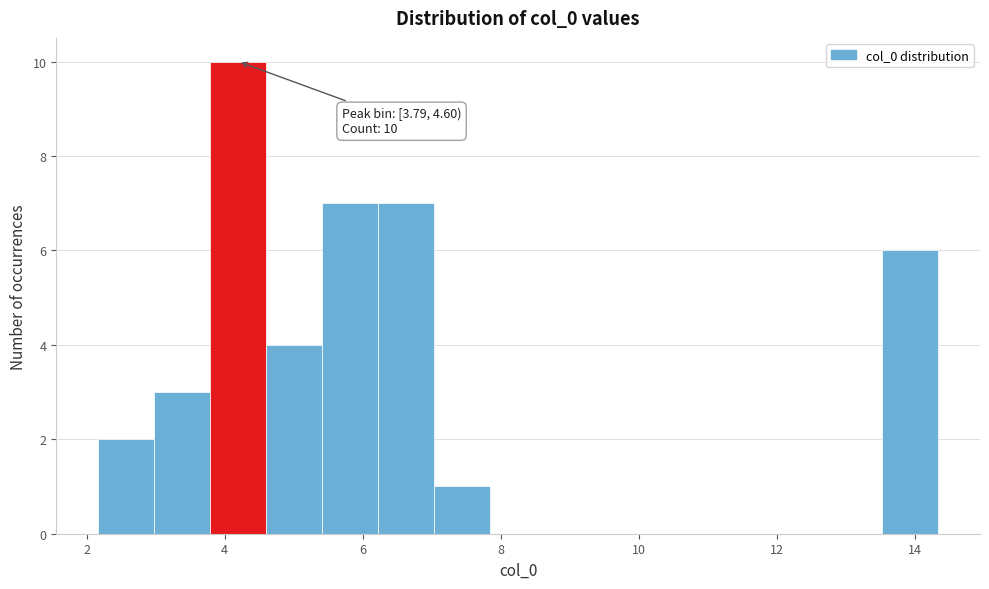

Over which range of the x-axis is the bar tallest?

3.8 to 4.6